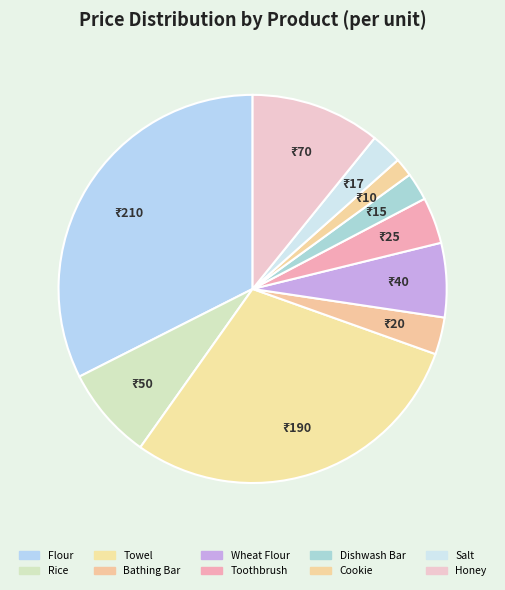

To the nearest percent, what is the combined percentage of Bathing Bar and Salt?

6%